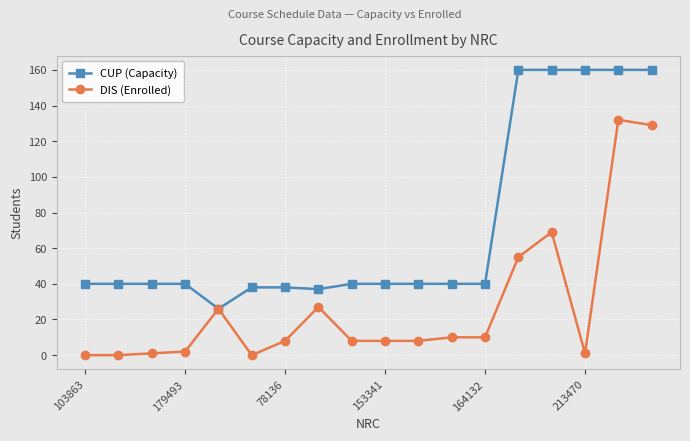

What is the maximum value for DIS (Enrolled)?

132